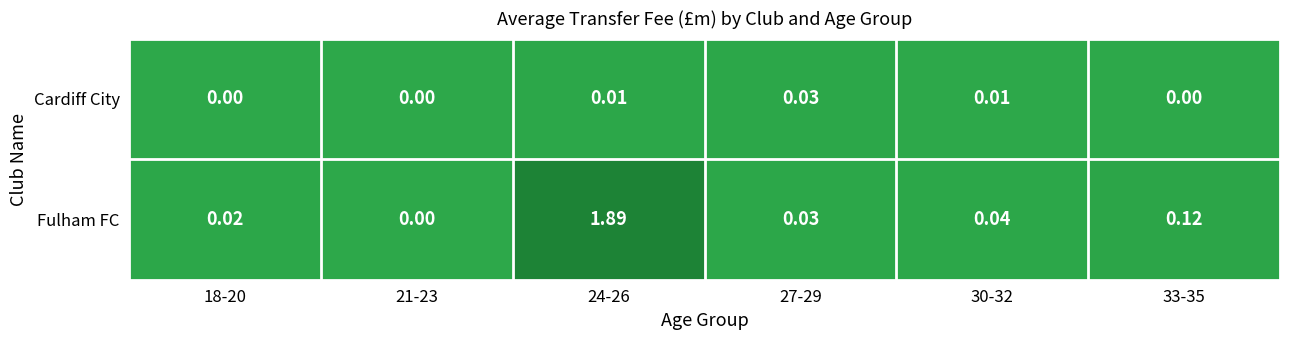

Count the number of categories in the chart.

6